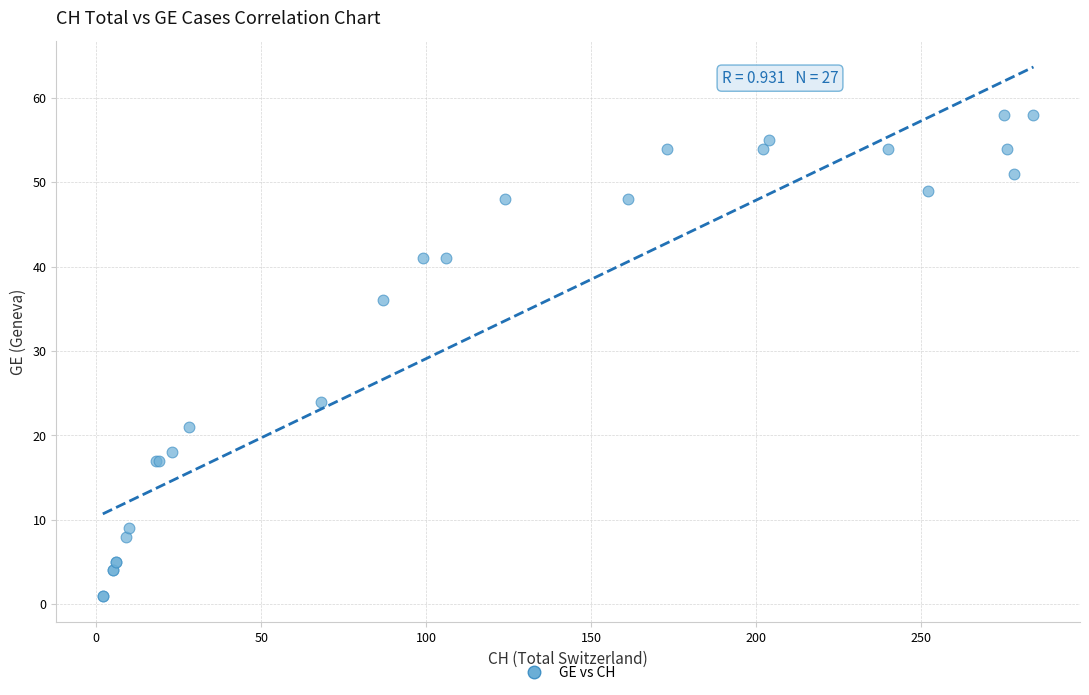

What Y value in the scatter plot is closest to 29?

24